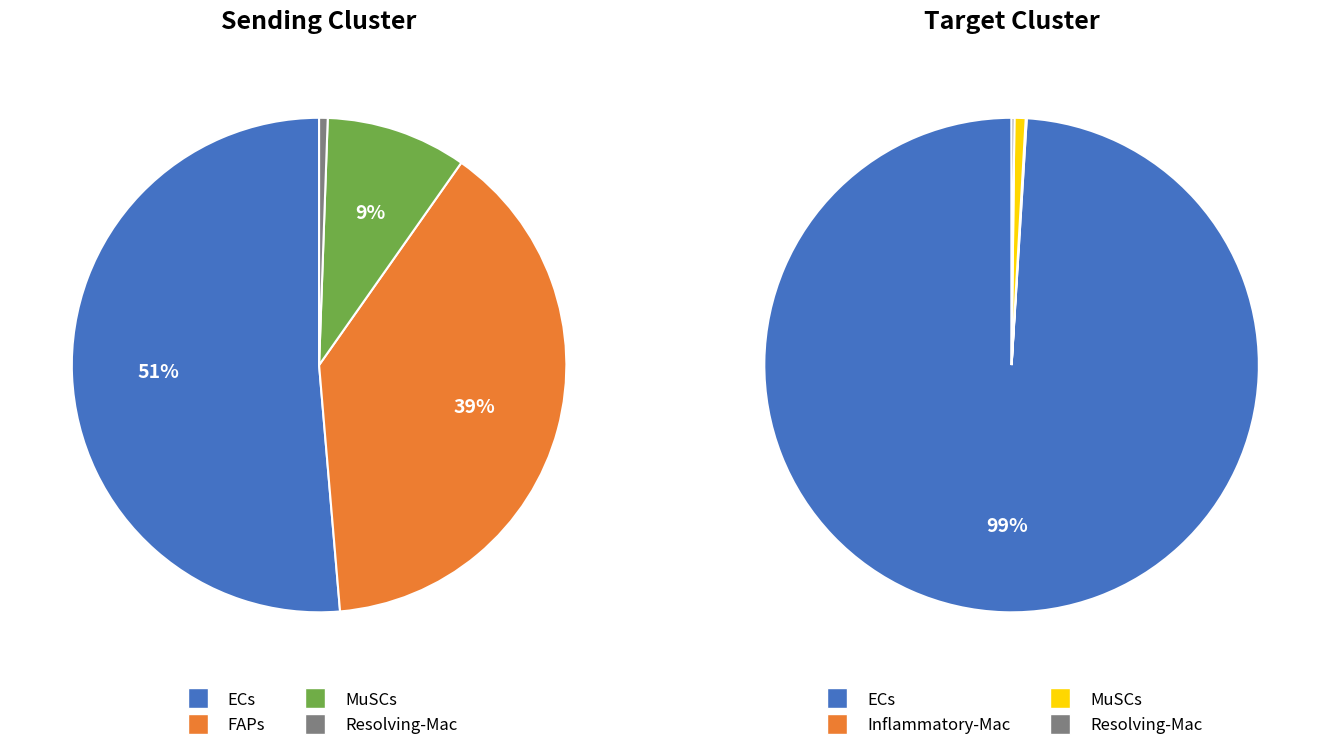

To the nearest percent, what percentage of the pie is MuSCs?

1%